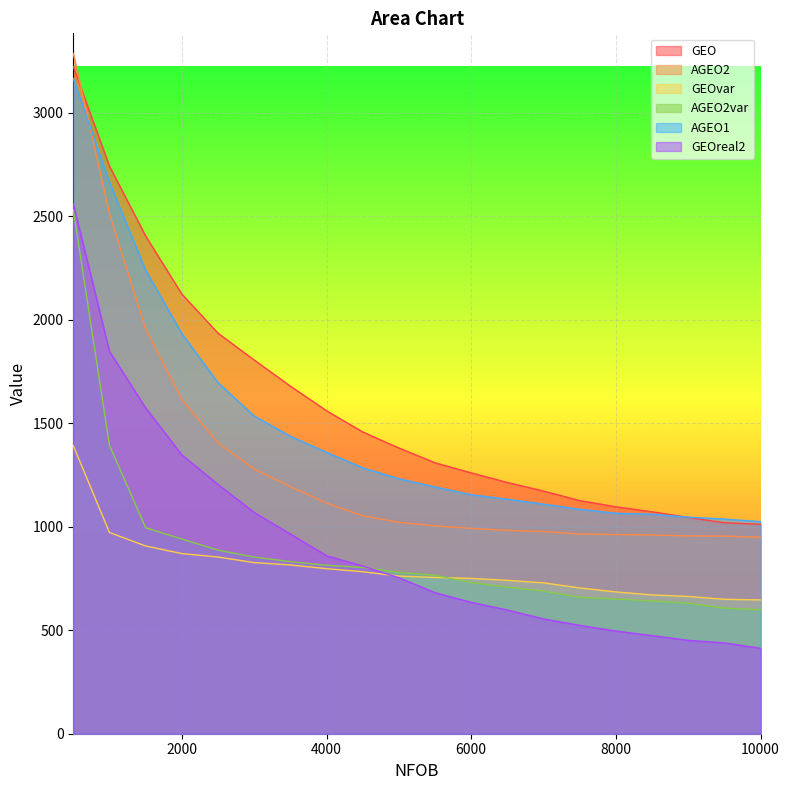

What is the spread (max minus min) of values at 1500?

1497.7